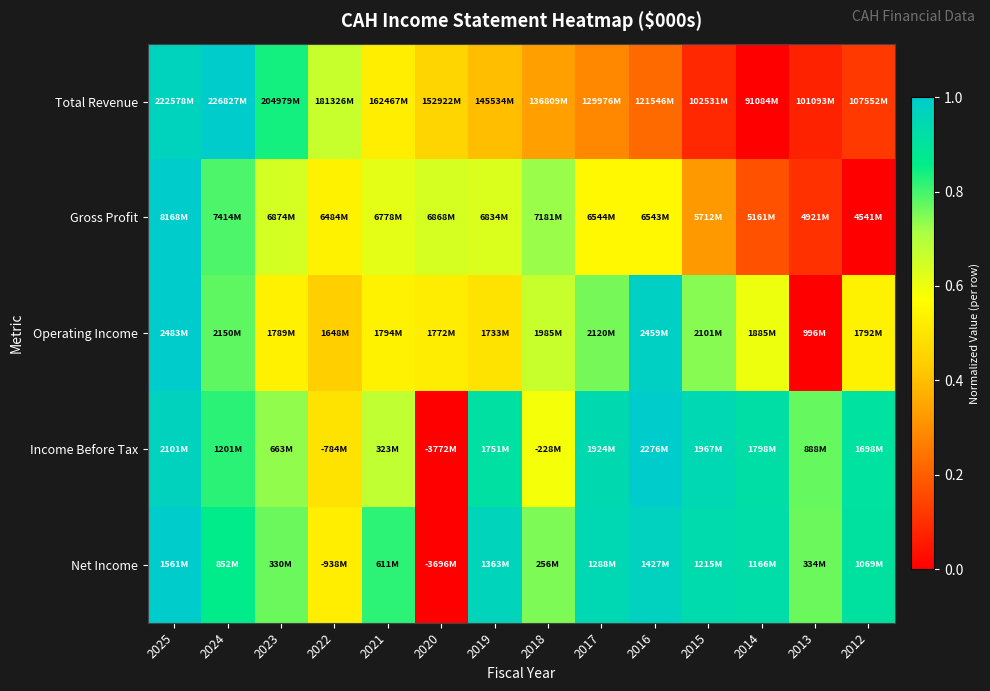

Count the number of categories in the chart.

14